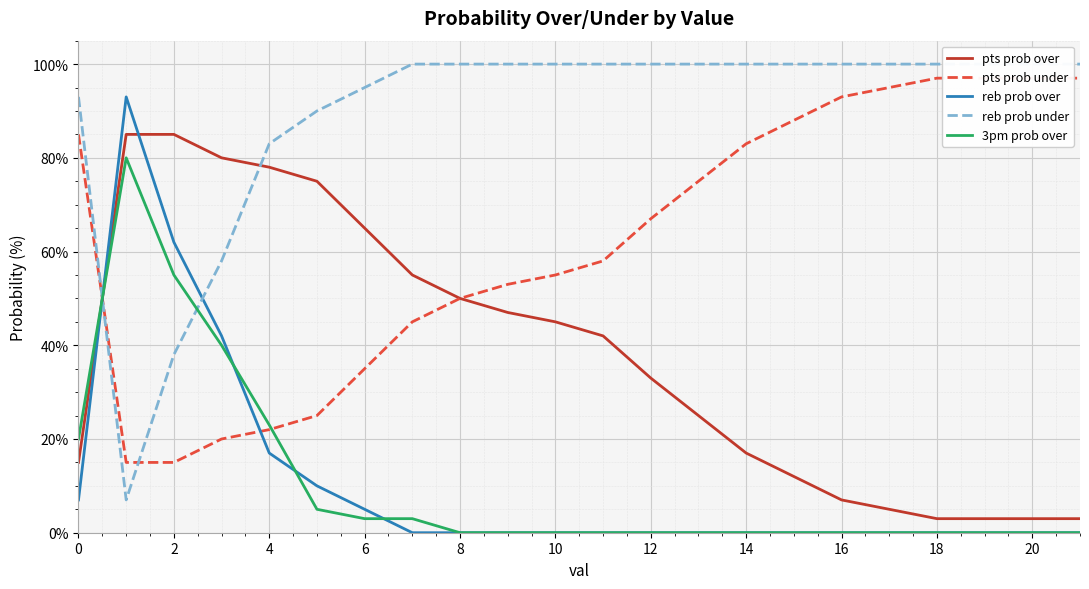

What is the minimum value for pts prob under?

15